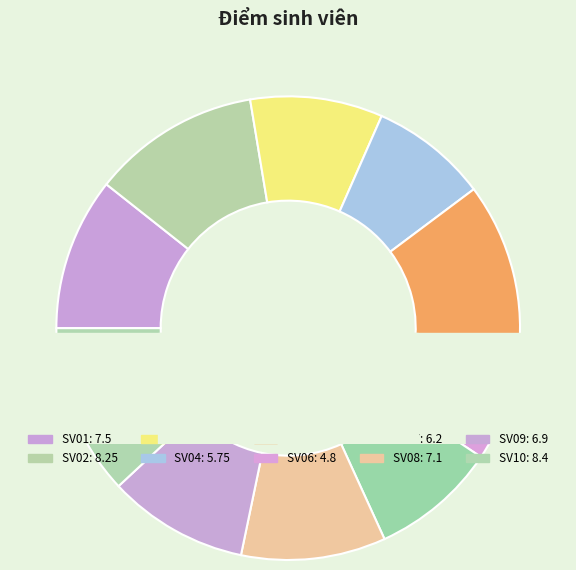

What is the total percentage of SV07 and SV05?

21.6%